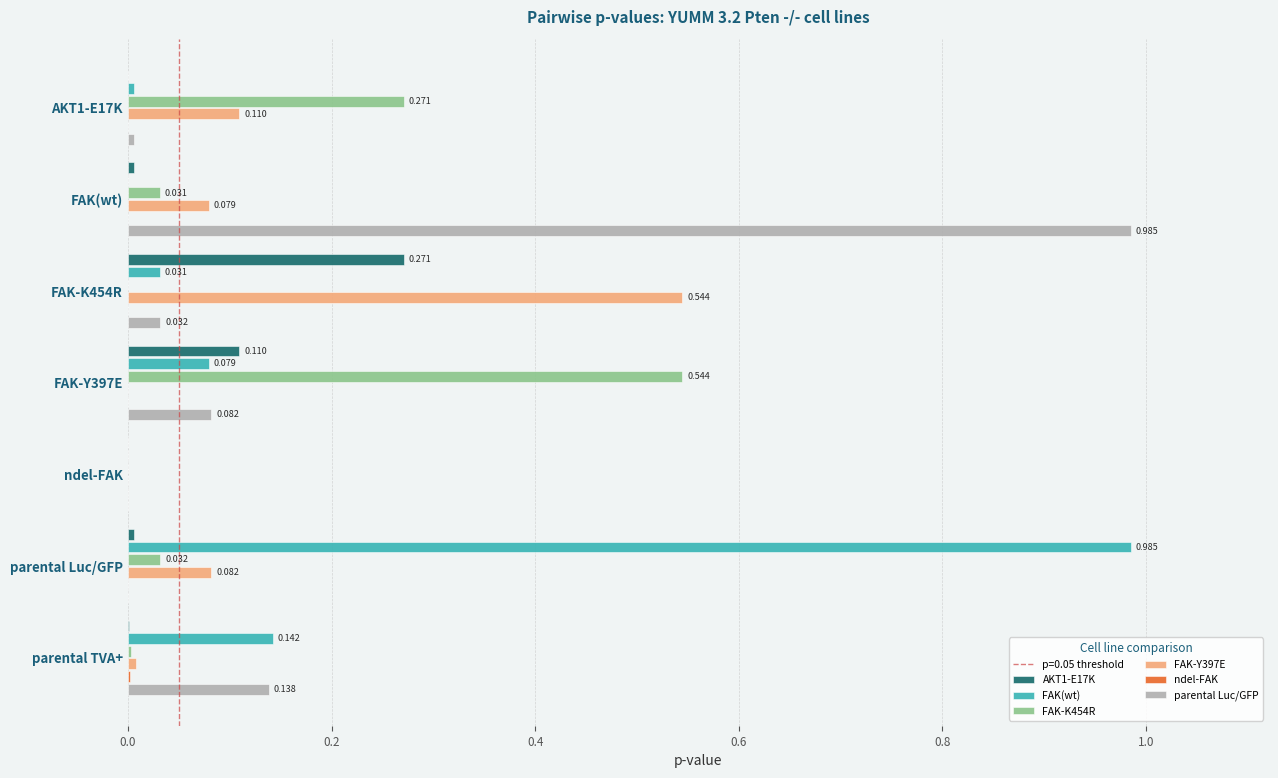

Is the value of FAK-K454R at parental Luc/GFP greater than the value of FAK-Y397E at AKT1-E17K?

No